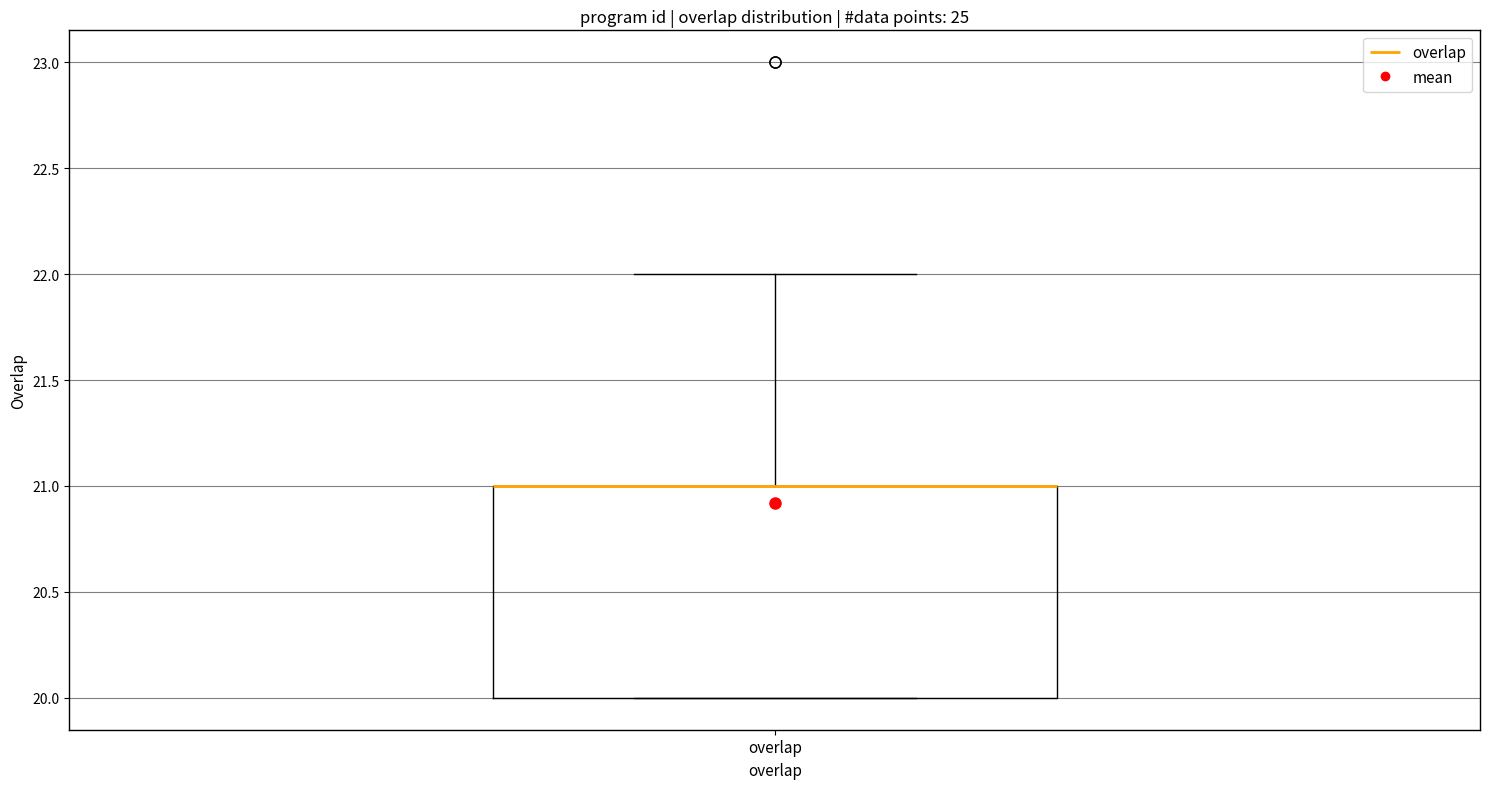

Transcribe this box plot: give where the median line is, the range the box spans, and where the two whiskers end, as read against the y-axis. The values are not printed on the chart, so give them approximately, as read against the axis.

median 21 (drawn on the box's upper edge), box 20 to 21, whiskers 20 to 22